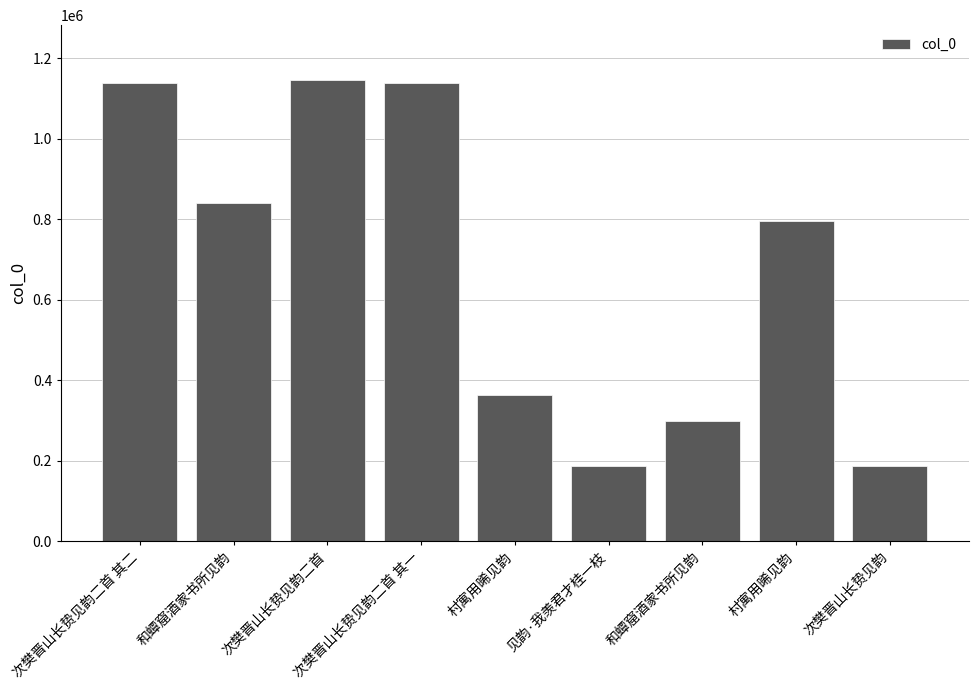

Which category has the highest value across all series?

次樊晋山长贽见韵二首